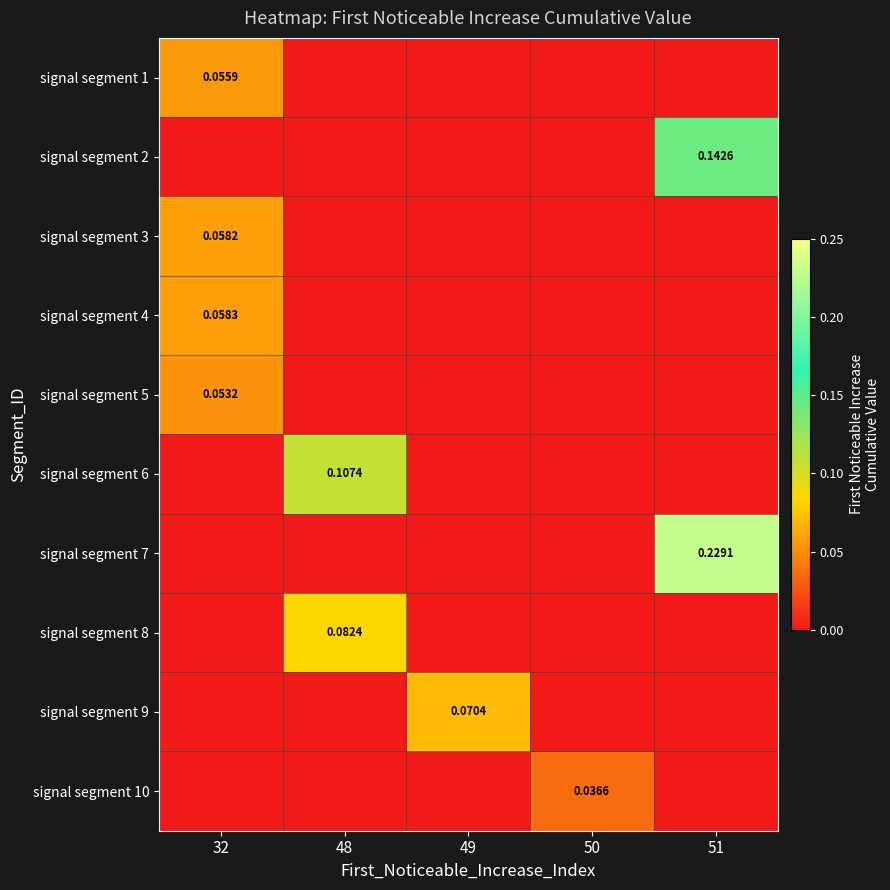

Count the signal segment 2 values in the range 0 to 1.

5